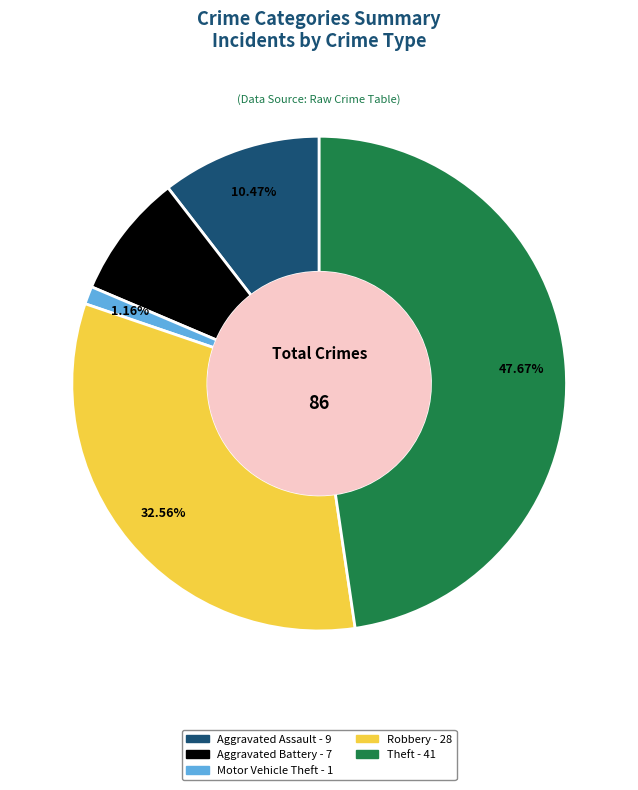

Is there any slice that represents more than half of the pie?

No